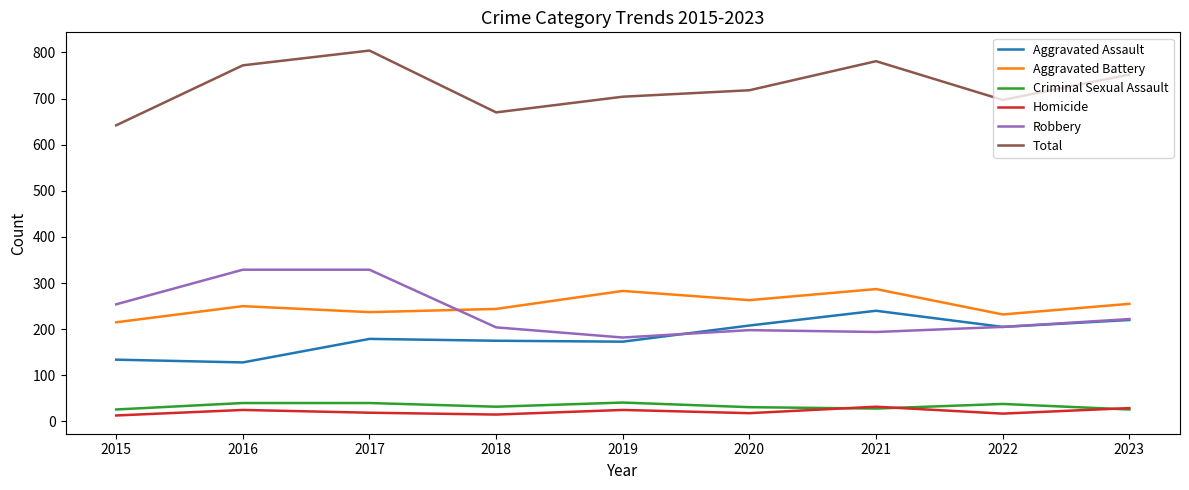

Between 2017 and 2020, which series saw the biggest shift?

Robbery